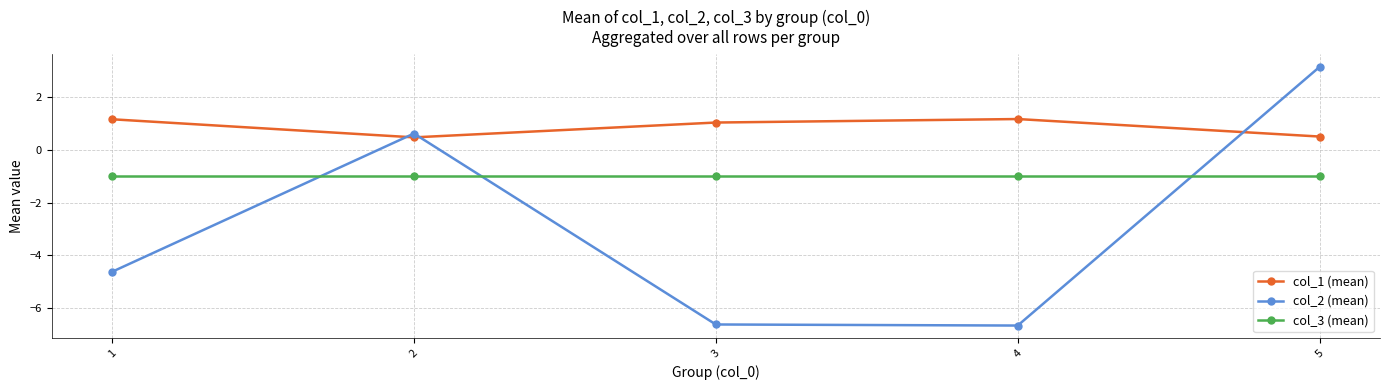

Which series has the largest total across all categories?

col_1 (mean)